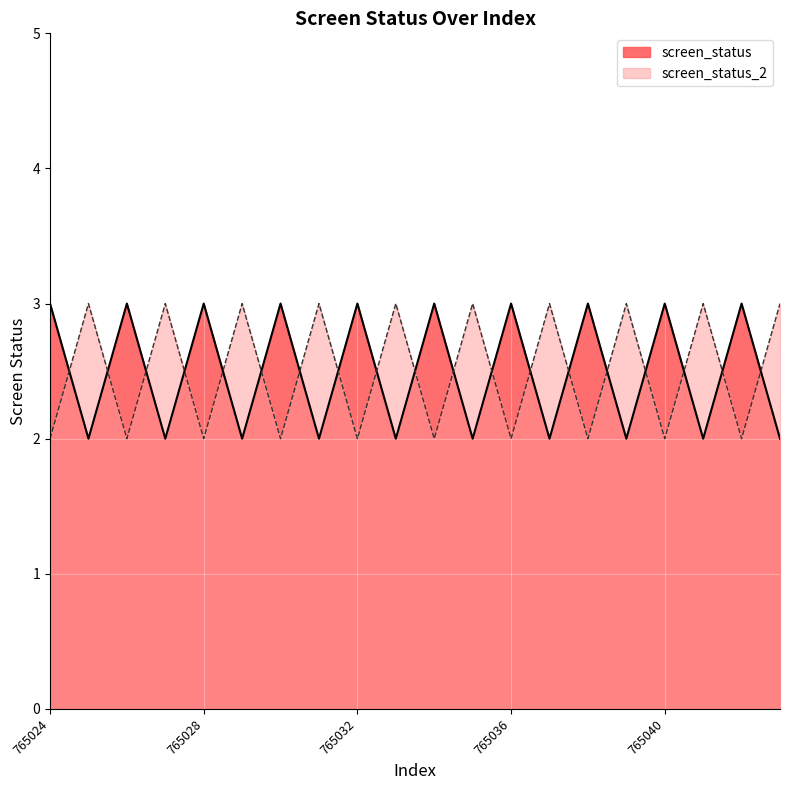

At which label is screen_status_2 closest to 2?

765024